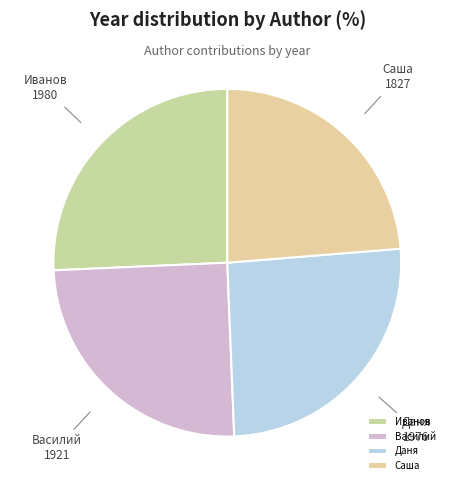

What is the ratio of the value at Иванов to the value at Даня?

1.0